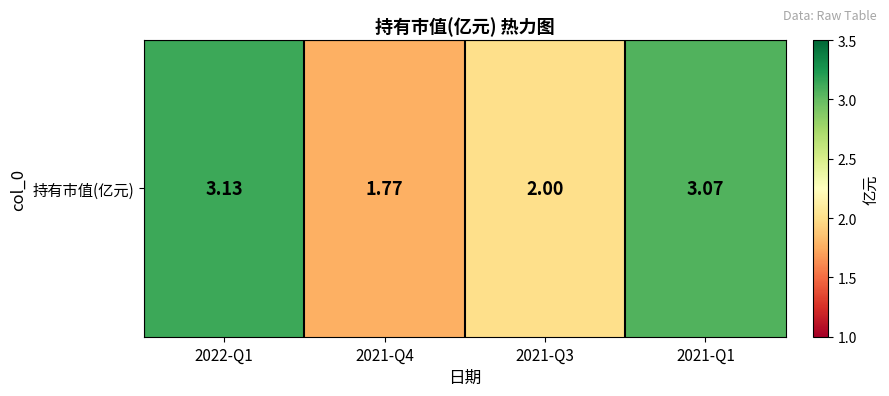

Where is the data nearest to the value 2?

2021-Q3